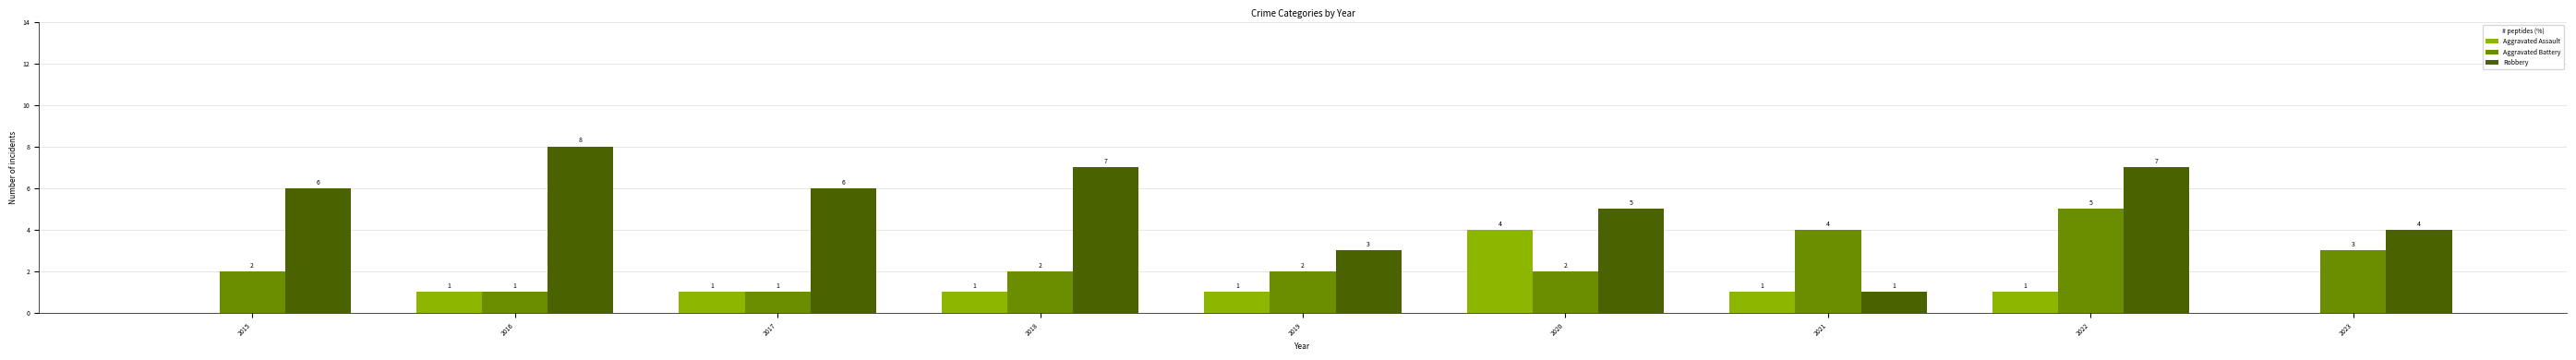

Is the value of Aggravated Assault at 2021 greater than the value of Aggravated Battery at 2015?

No